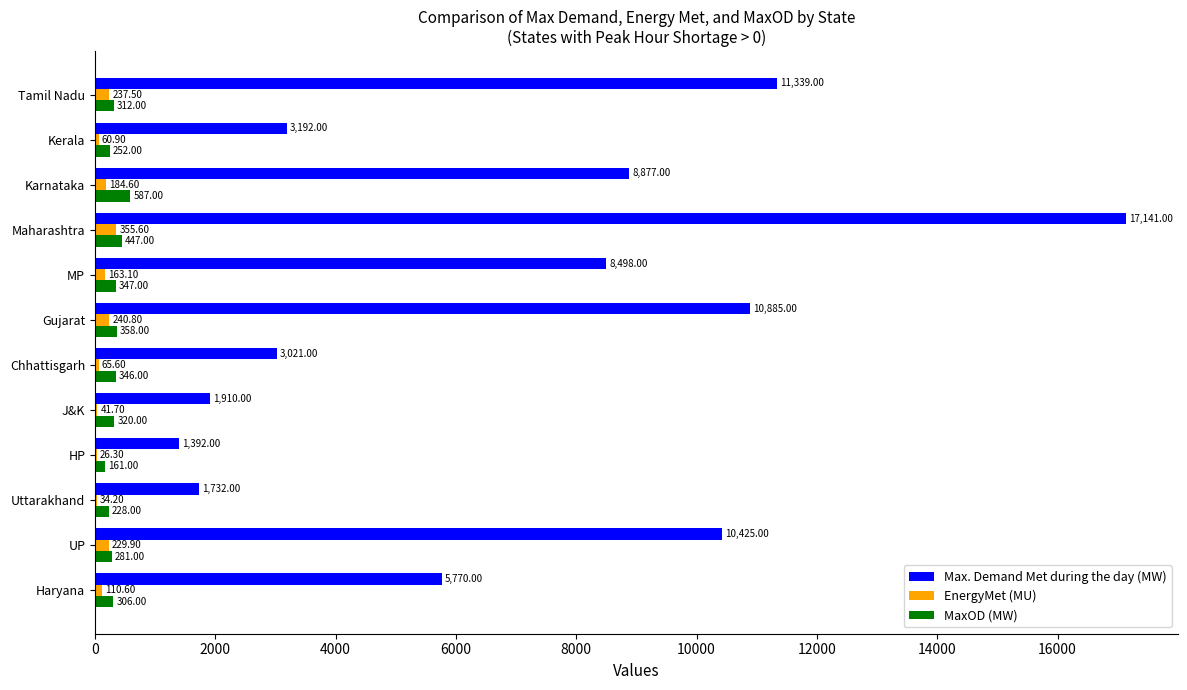

Count the number of data series in this chart.

3